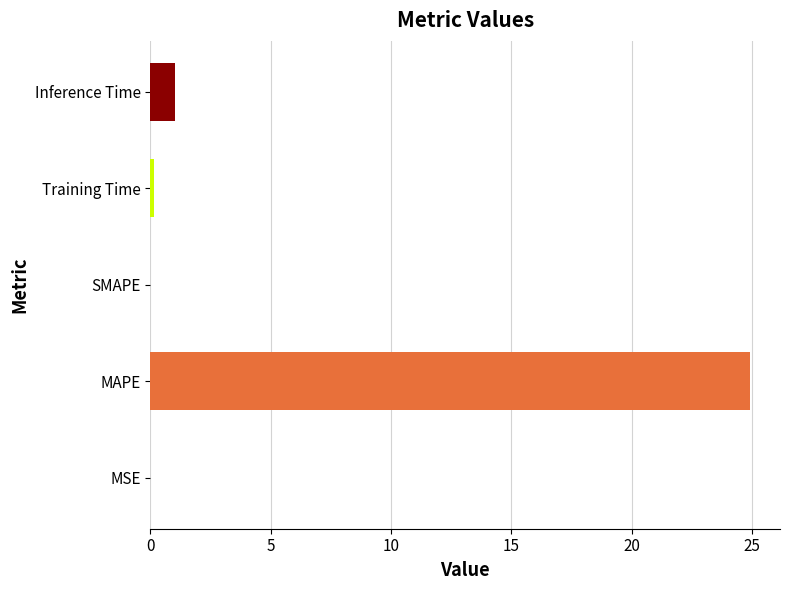

Which category has the highest value across all series?

MAPE